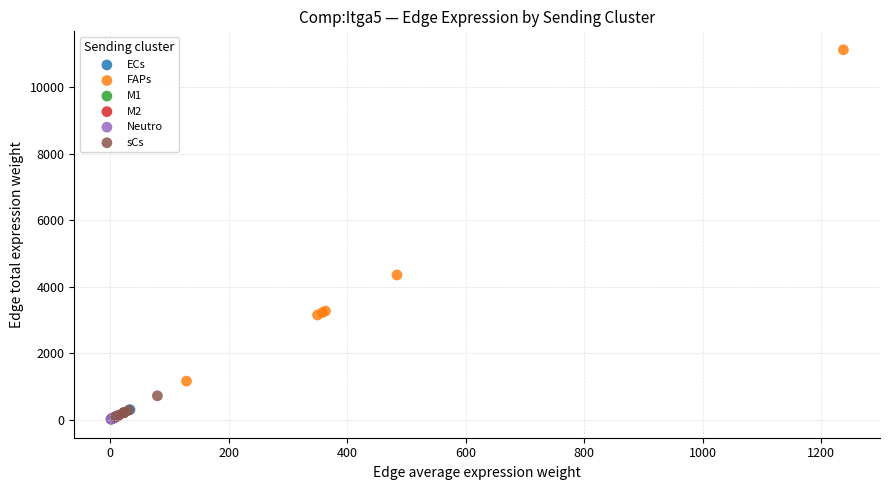

Which series contains the highest Y value?

FAPs